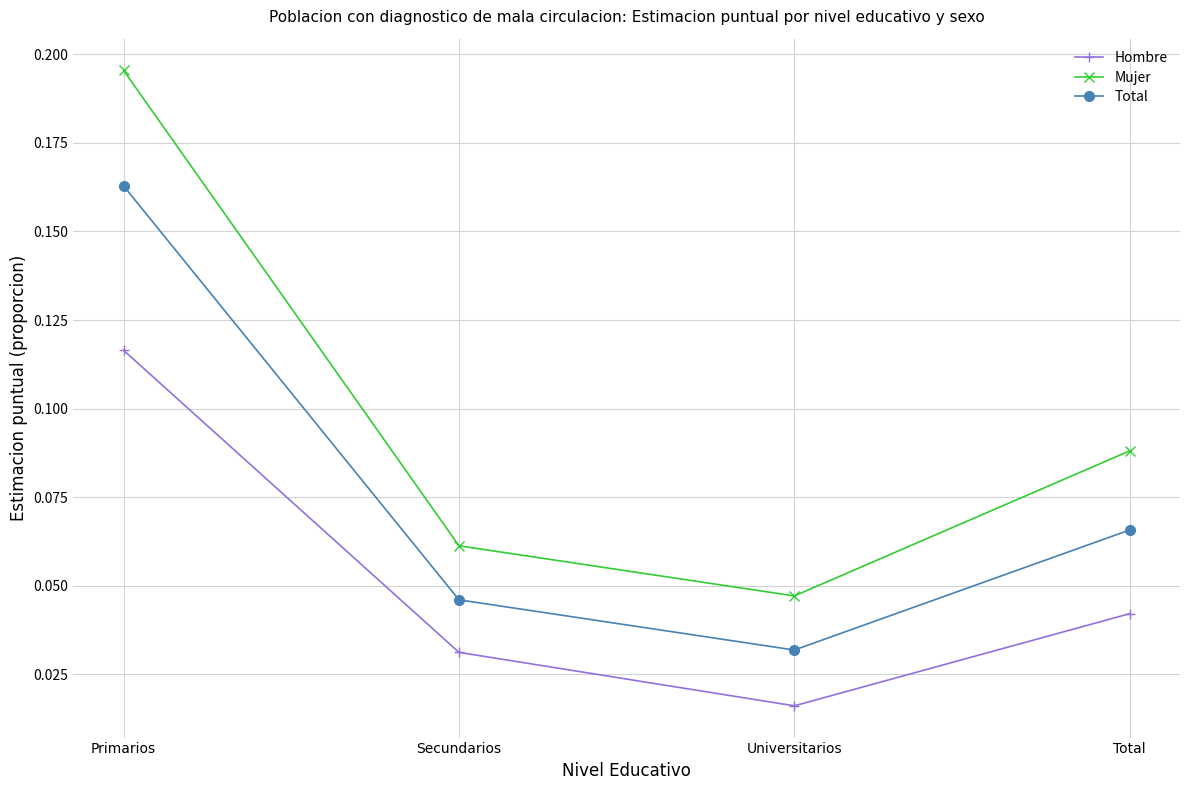

Where is the first local minimum for Hombre?

Universitarios